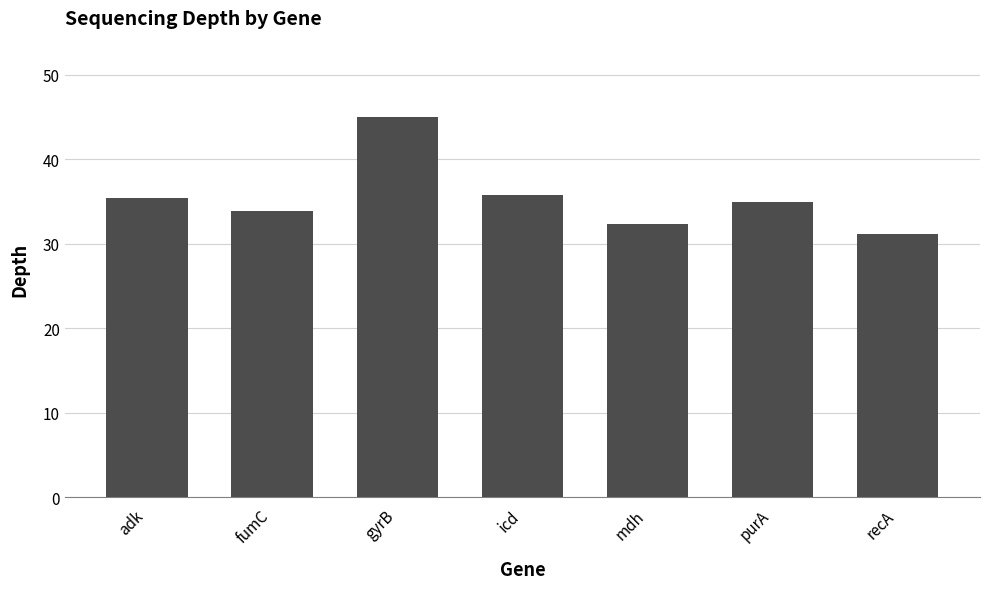

How many bars are there in total?

7